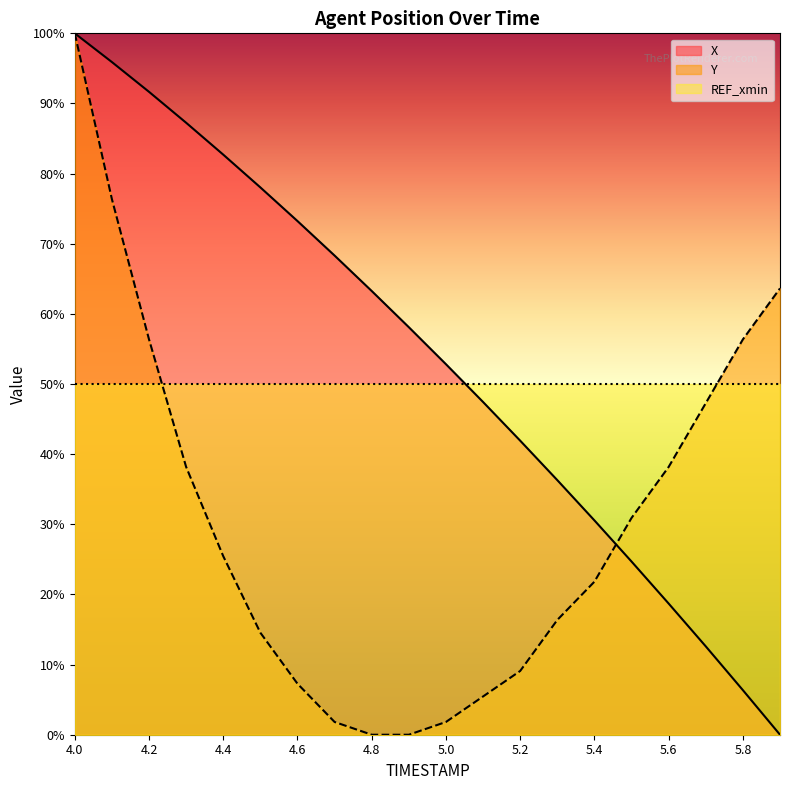

Which series has the largest total across all categories?

X_line